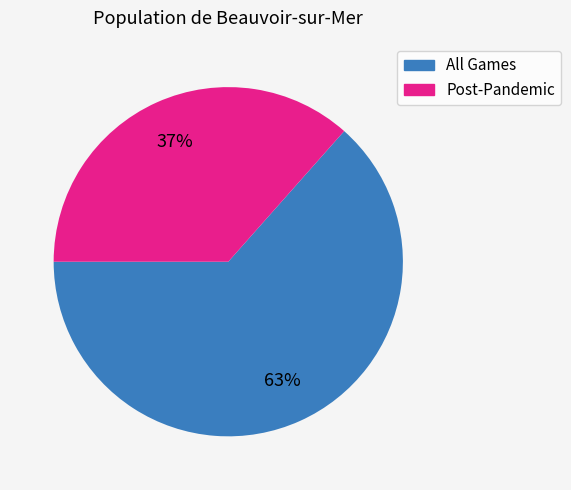

What is the ratio of the value at Post-Pandemic to the value at All Games?

0.6